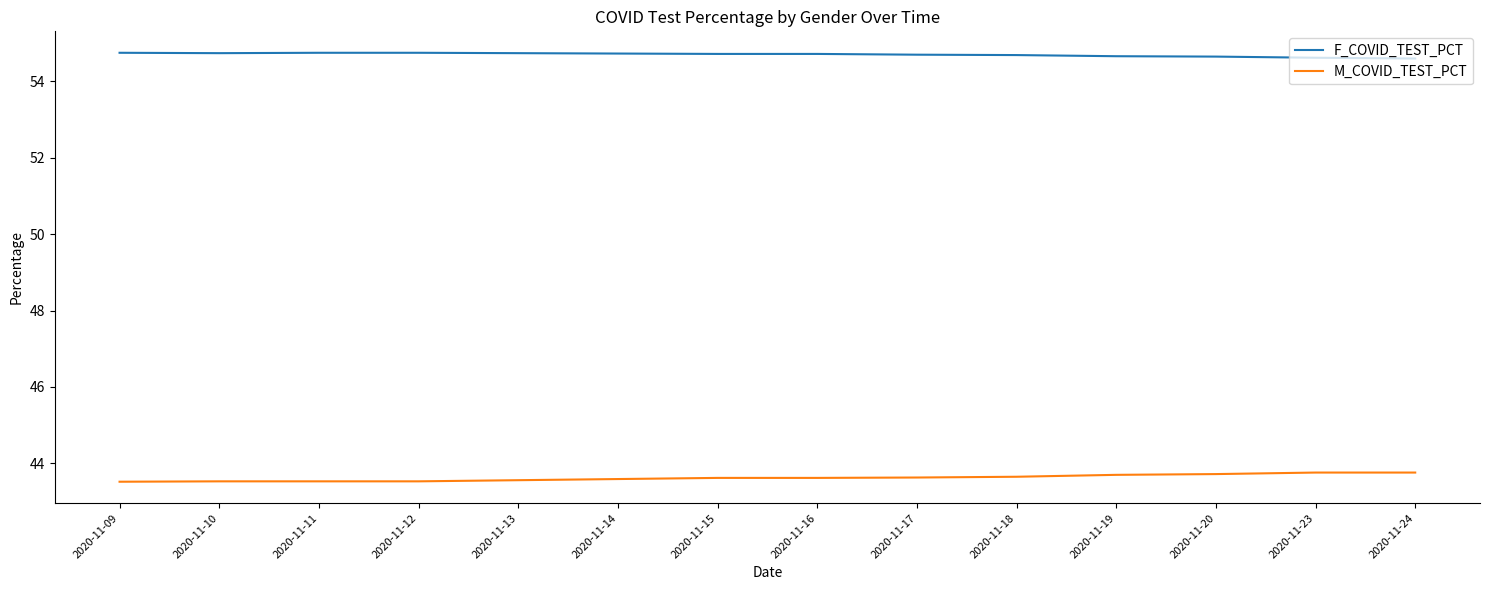

At 2020-11-15, list the series in order from smallest to largest.

M_COVID_TEST_PCT, F_COVID_TEST_PCT